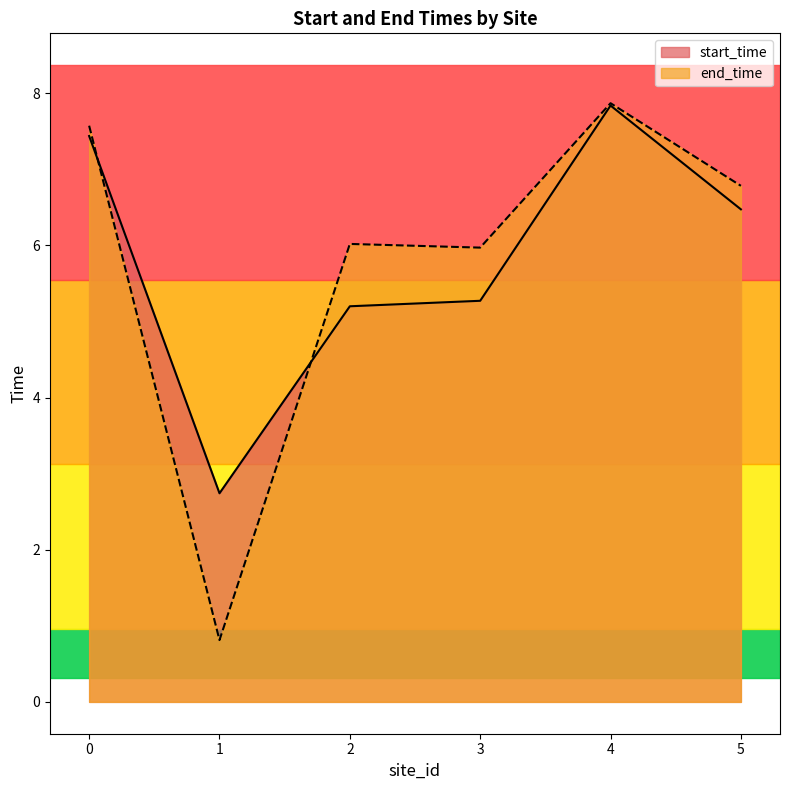

The start_time series shows 10.6 at 0. True or false?

False